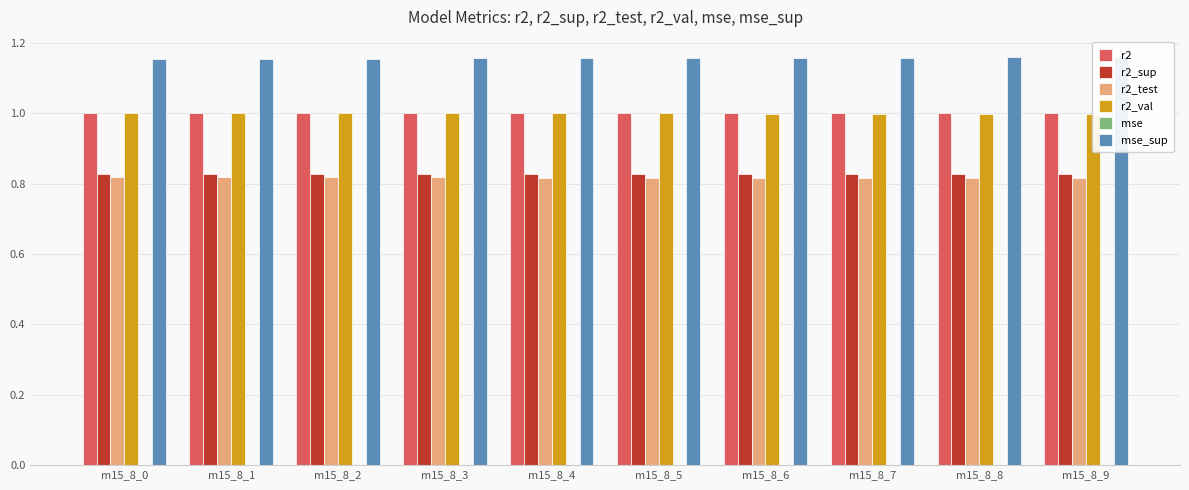

Which series has the largest total across all categories?

mse_sup